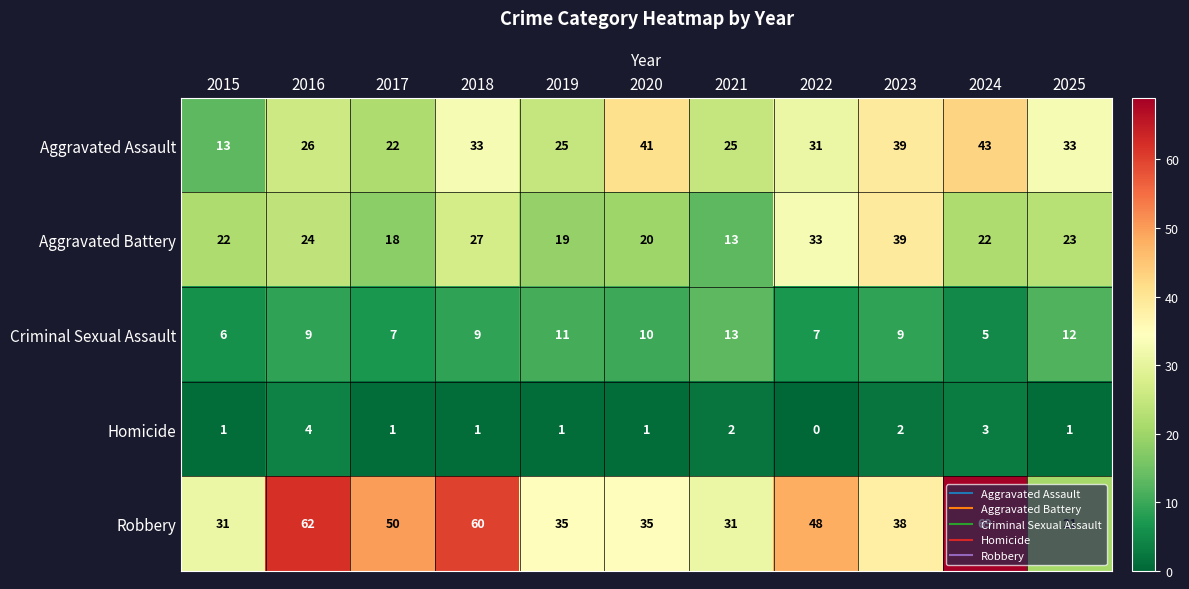

What is the difference between the highest and lowest values at 2024?

66